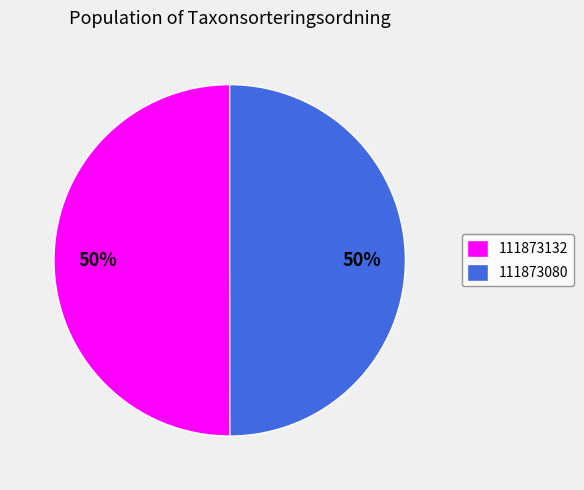

What percentage is the 111873080 slice, to the nearest percent?

50%